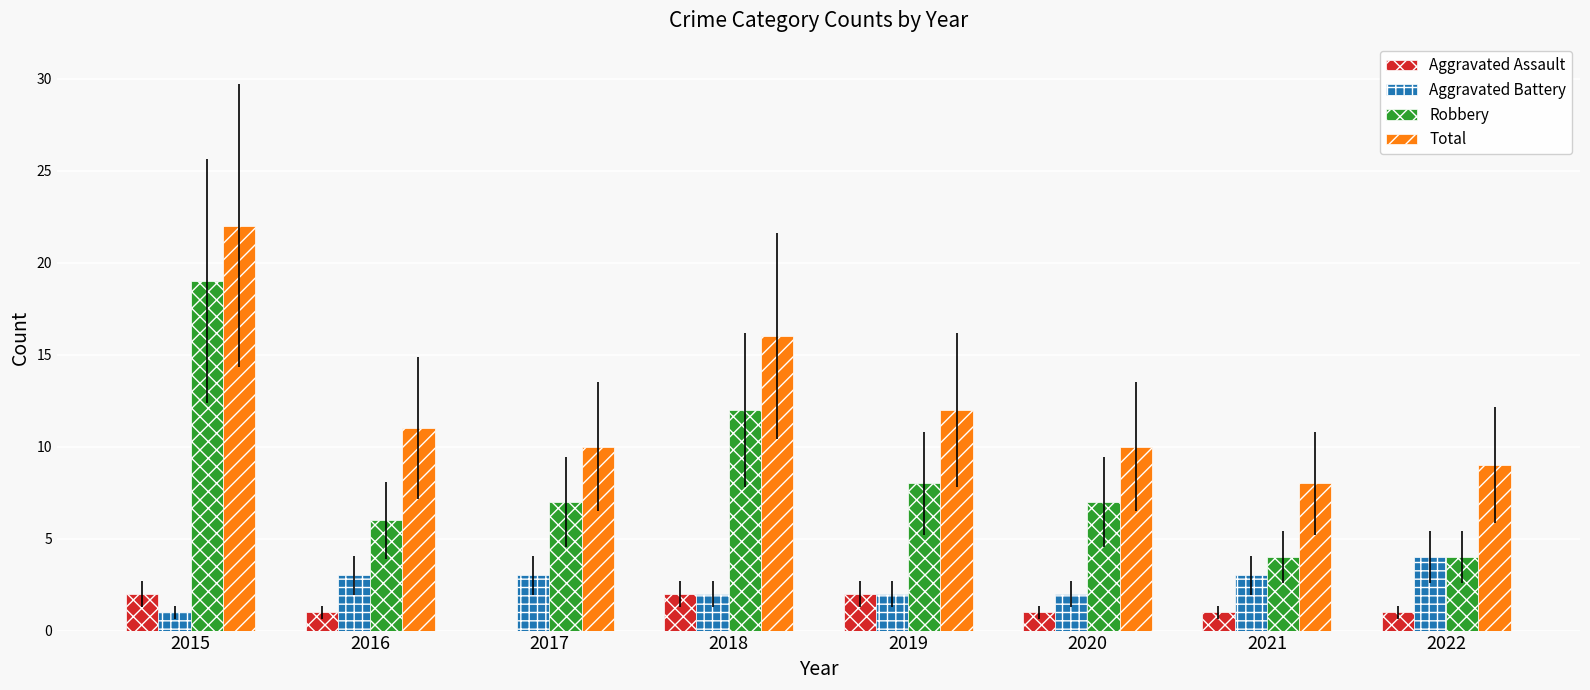

Reading left to right, extract all data points from this chart.

Aggravated Assault: 2	1	0	2	2	1	1	1
Aggravated Battery: 1	3	3	2	2	2	3	4
Robbery: 19	6	7	12	8	7	4	4
Total: 22	11	10	16	12	10	8	9